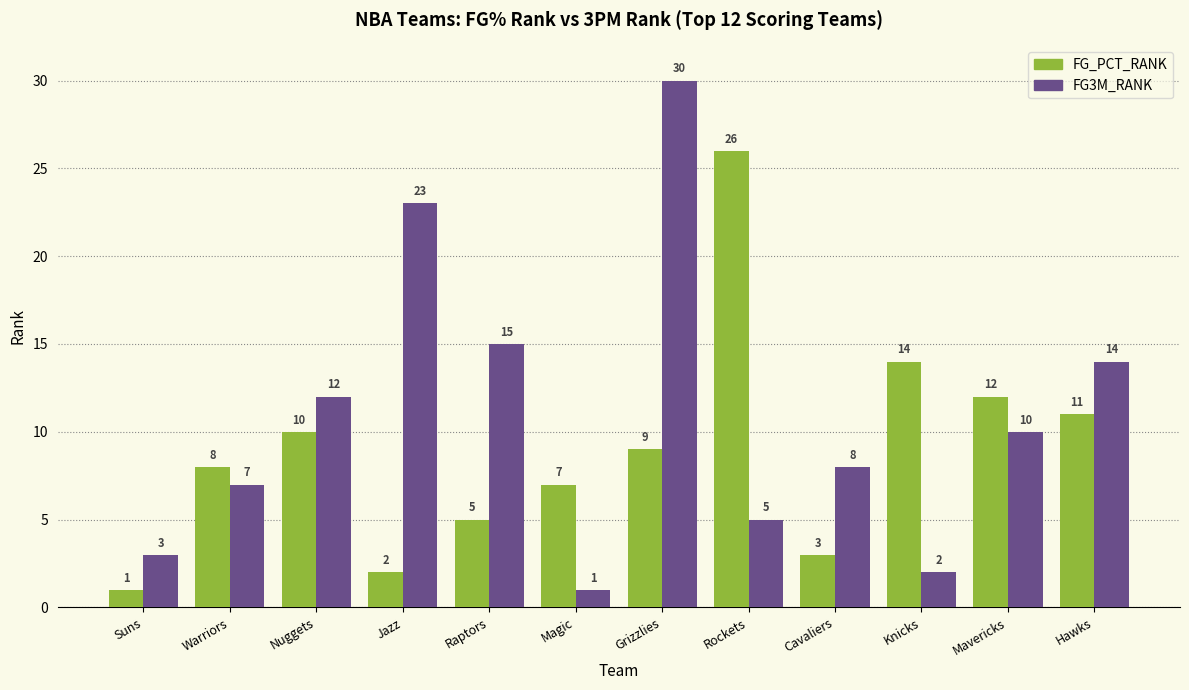

How many data points in FG3M_RANK are less than 10?

6